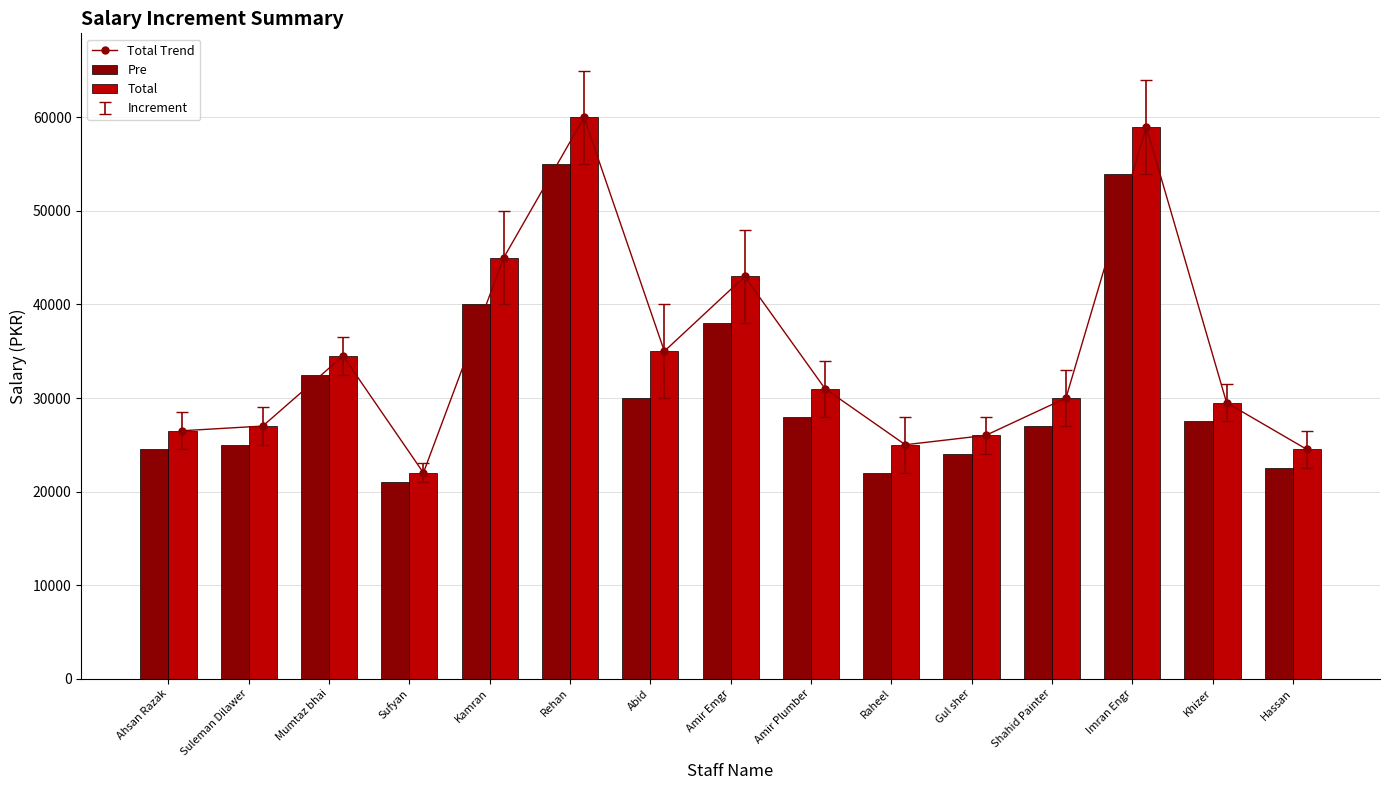

The value of Total Trend at Ahsan Razak is 26500. True or false?

True